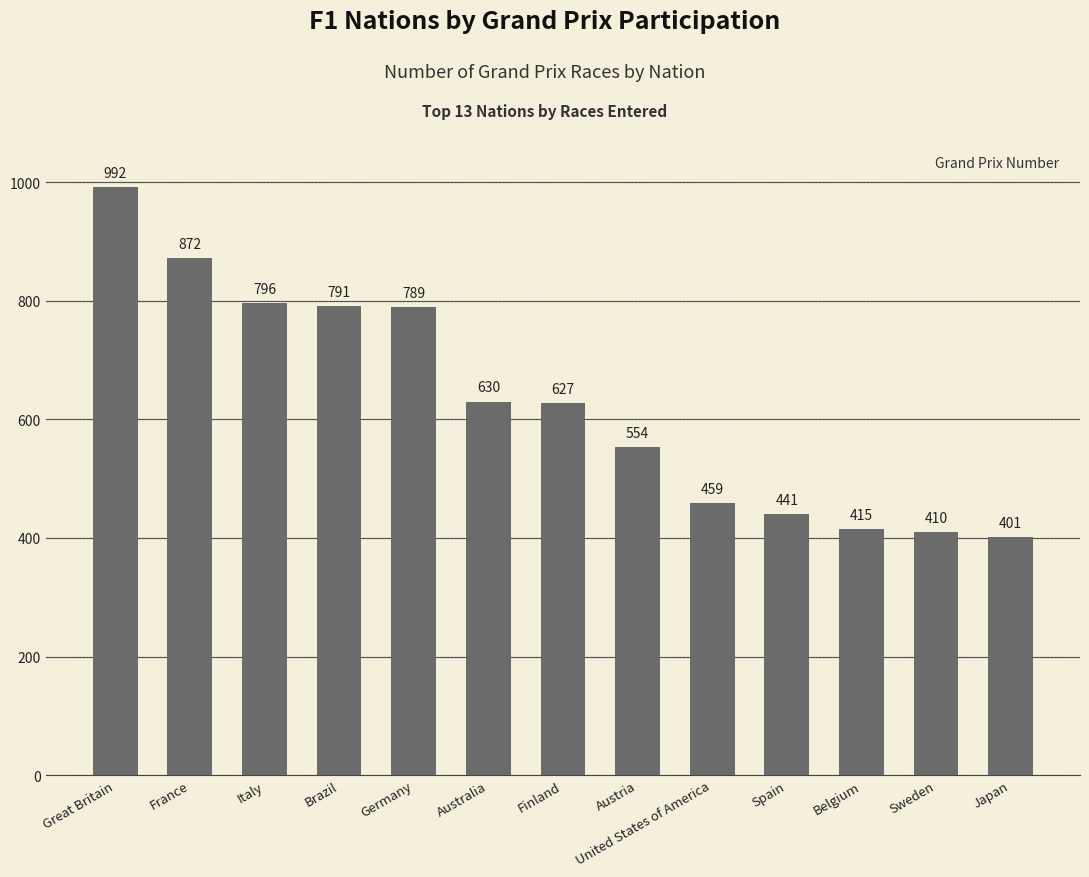

What is the value of the 8th bar from the left?

554